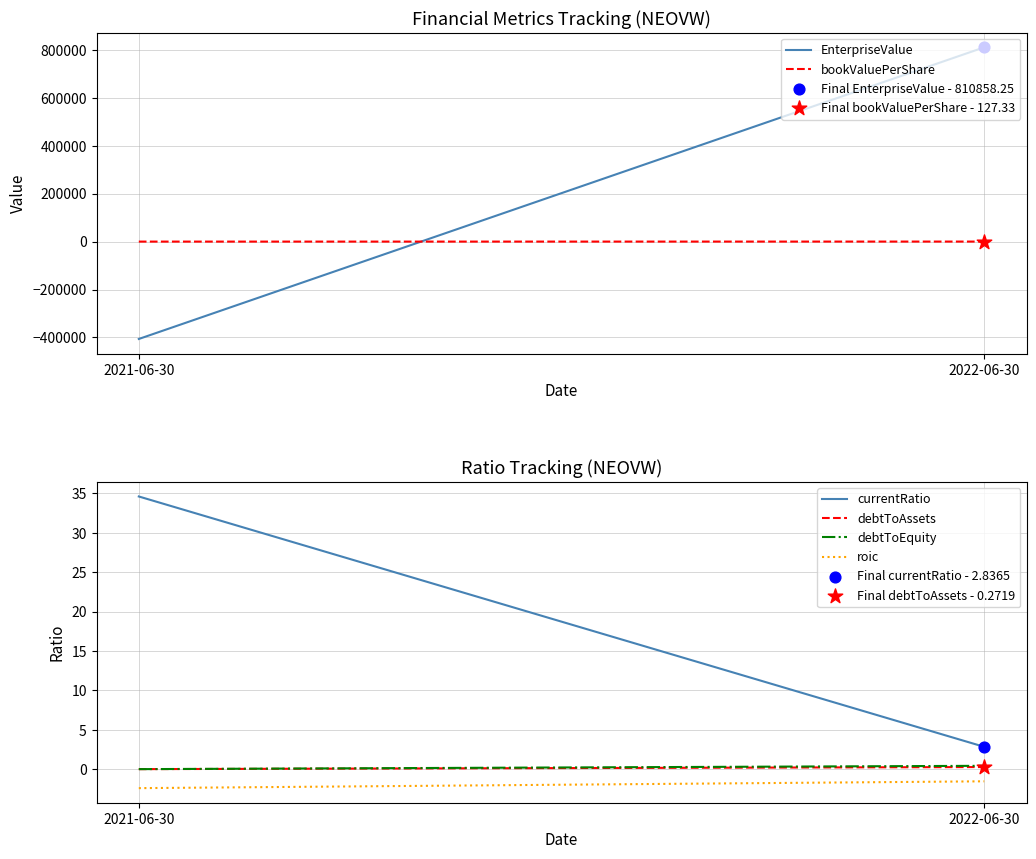

At which category is the sum across all series the highest?

2022-06-30